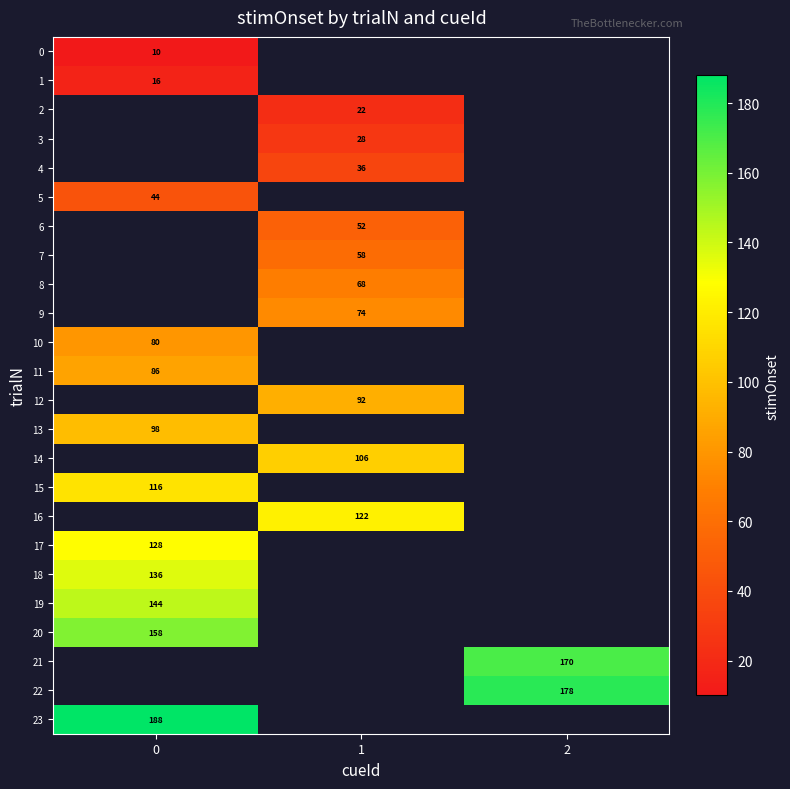

Which series has the widest spread of values?

row_0